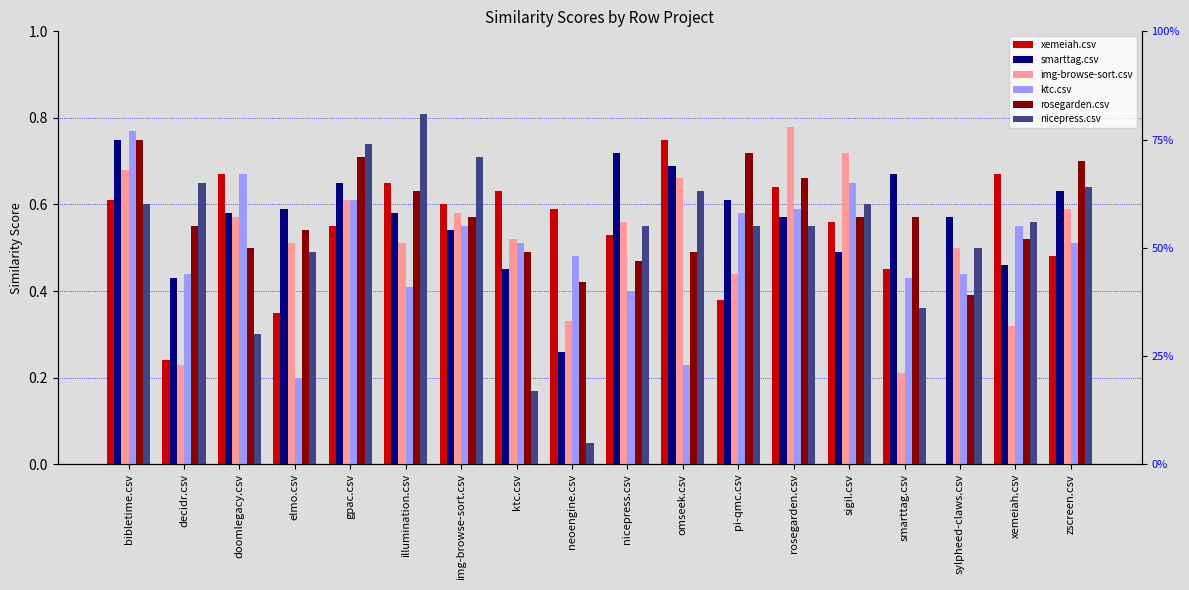

Reading left to right, list all the values displayed in this chart.

xemeiah.csv: bibletime.csv=0.6	decidr.csv=0.2	doomlegacy.csv=0.7	elmo.csv=0.3	gpac.csv=0.6	illumination.csv=0.7	img-browse-sort.csv=0.6	ktc.csv=0.6	neoengine.csv=0.6	nicepress.csv=0.5	omseek.csv=0.8	pi-qmc.csv=0.4	rosegarden.csv=0.6	sigil.csv=0.6	smarttag.csv=0.5	sylpheed-claws.csv=0.0	xemeiah.csv=0.7	zscreen.csv=0.5
smarttag.csv: bibletime.csv=0.8	decidr.csv=0.4	doomlegacy.csv=0.6	elmo.csv=0.6	gpac.csv=0.7	illumination.csv=0.6	img-browse-sort.csv=0.5	ktc.csv=0.5	neoengine.csv=0.3	nicepress.csv=0.7	omseek.csv=0.7	pi-qmc.csv=0.6	rosegarden.csv=0.6	sigil.csv=0.5	smarttag.csv=0.7	sylpheed-claws.csv=0.6	xemeiah.csv=0.5	zscreen.csv=0.6
img-browse-sort.csv: bibletime.csv=0.7	decidr.csv=0.2	doomlegacy.csv=0.6	elmo.csv=0.5	gpac.csv=0.6	illumination.csv=0.5	img-browse-sort.csv=0.6	ktc.csv=0.5	neoengine.csv=0.3	nicepress.csv=0.6	omseek.csv=0.7	pi-qmc.csv=0.4	rosegarden.csv=0.8	sigil.csv=0.7	smarttag.csv=0.2	sylpheed-claws.csv=0.5	xemeiah.csv=0.3	zscreen.csv=0.6
ktc.csv: bibletime.csv=0.8	decidr.csv=0.4	doomlegacy.csv=0.7	elmo.csv=0.2	gpac.csv=0.6	illumination.csv=0.4	img-browse-sort.csv=0.6	ktc.csv=0.5	neoengine.csv=0.5	nicepress.csv=0.4	omseek.csv=0.2	pi-qmc.csv=0.6	rosegarden.csv=0.6	sigil.csv=0.7	smarttag.csv=0.4	sylpheed-claws.csv=0.4	xemeiah.csv=0.6	zscreen.csv=0.5
rosegarden.csv: bibletime.csv=0.8	decidr.csv=0.6	doomlegacy.csv=0.5	elmo.csv=0.5	gpac.csv=0.7	illumination.csv=0.6	img-browse-sort.csv=0.6	ktc.csv=0.5	neoengine.csv=0.4	nicepress.csv=0.5	omseek.csv=0.5	pi-qmc.csv=0.7	rosegarden.csv=0.7	sigil.csv=0.6	smarttag.csv=0.6	sylpheed-claws.csv=0.4	xemeiah.csv=0.5	zscreen.csv=0.7
nicepress.csv: bibletime.csv=0.6	decidr.csv=0.7	doomlegacy.csv=0.3	elmo.csv=0.5	gpac.csv=0.7	illumination.csv=0.8	img-browse-sort.csv=0.7	ktc.csv=0.2	neoengine.csv=0.1	nicepress.csv=0.6	omseek.csv=0.6	pi-qmc.csv=0.6	rosegarden.csv=0.6	sigil.csv=0.6	smarttag.csv=0.4	sylpheed-claws.csv=0.5	xemeiah.csv=0.6	zscreen.csv=0.6